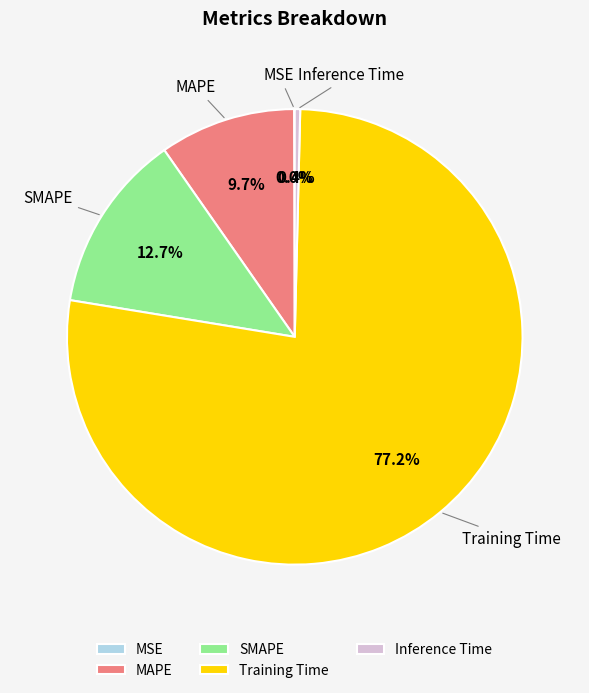

Which slice is the largest?

Training Time